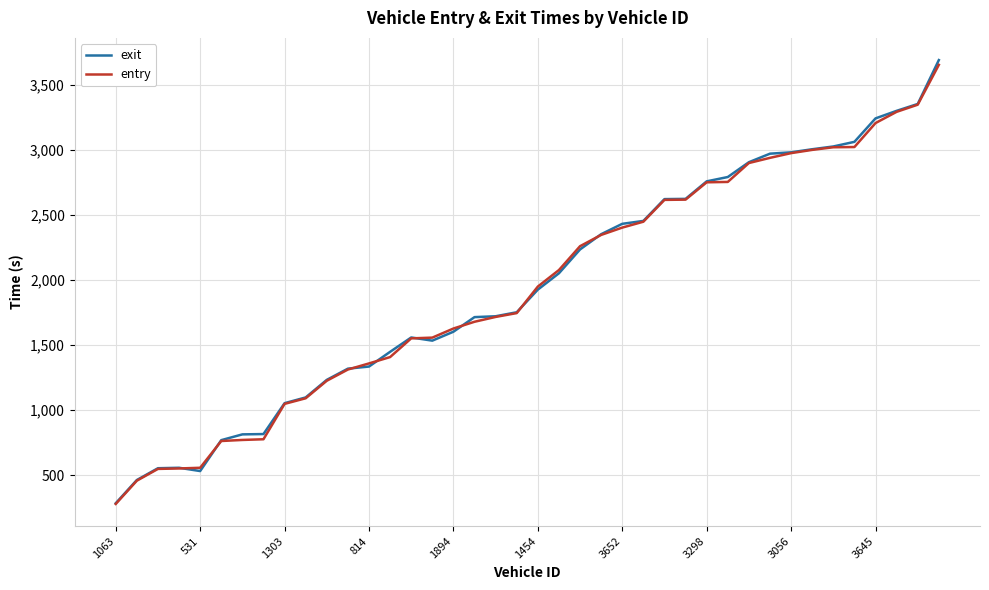

Which series has the widest spread of values?

exit